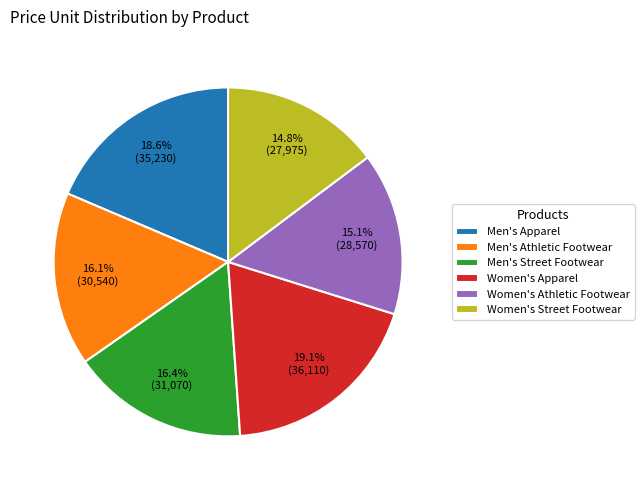

Combined, do 15.1% (28,570) and 18.6% (35,230) account for over 50%?

No